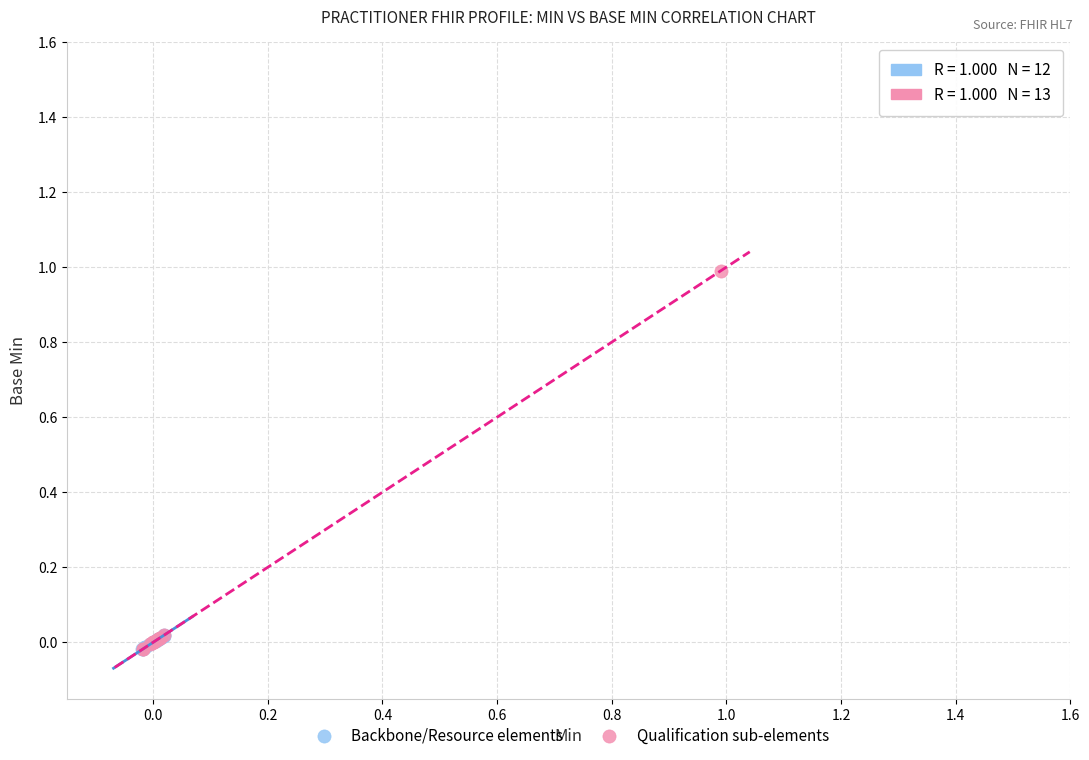

Which series has the largest Y range (max minus min)?

Qualification sub-elements